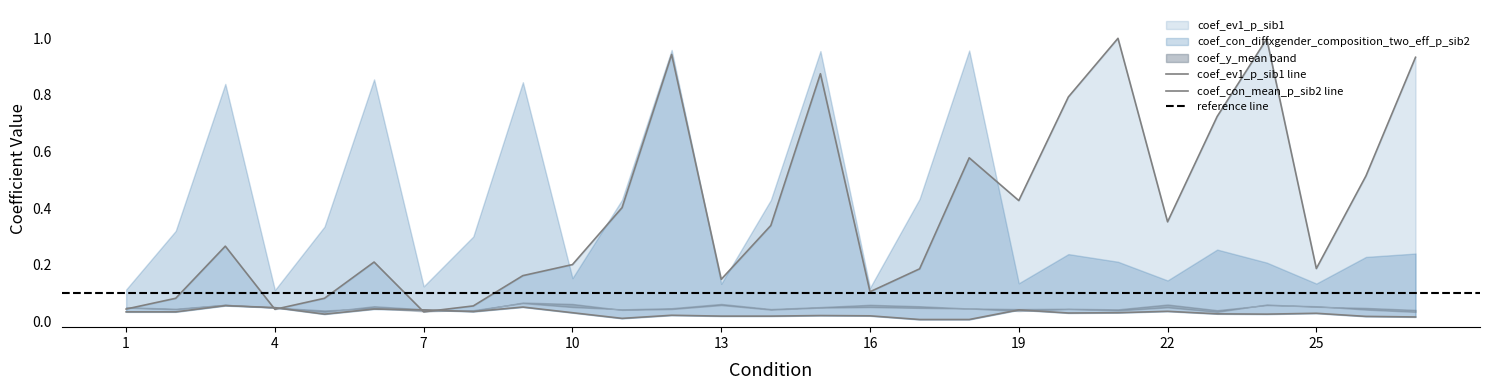

List the labels in order of coef_con_mean_p_sib2 value, largest first.

3, 9, 4, 6, 7, 19, 22, 8, 1, 2, 10, 21, 20, 25, 23, 5, 24, 12, 15, 16, 13, 14, 26, 27, 11, 17, 18